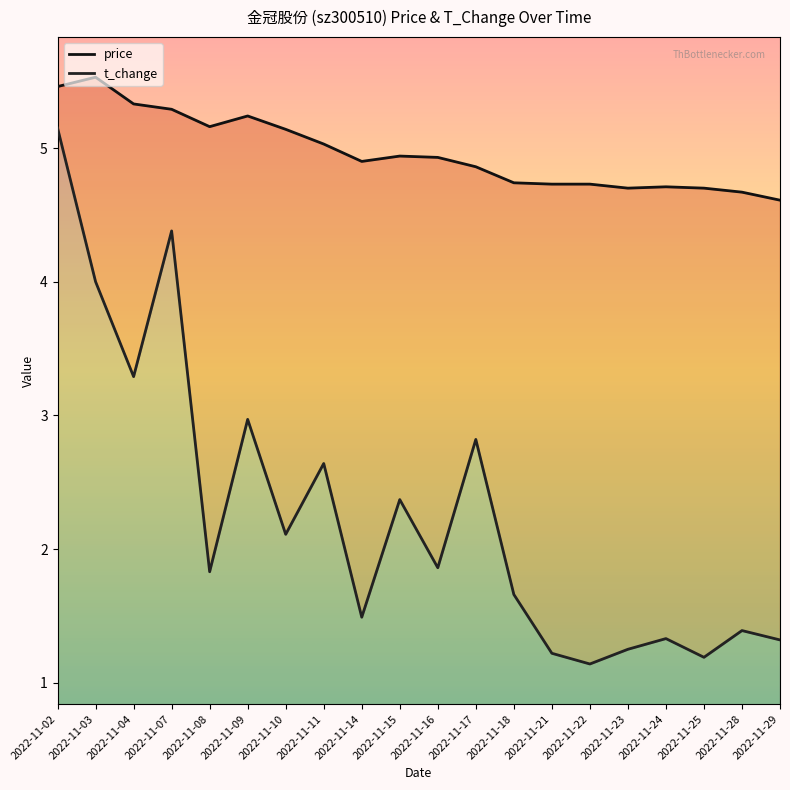

Which label corresponds to the largest value in the chart?

2022-11-03